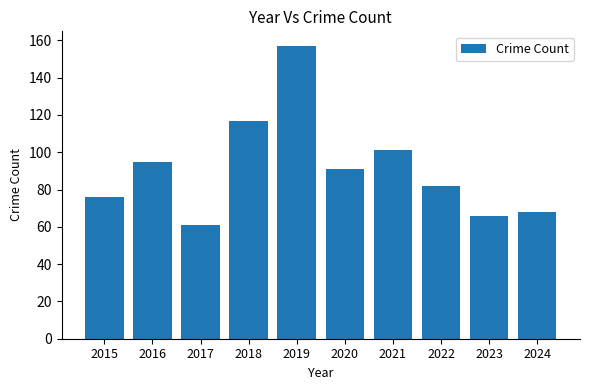

List the labels in order of value, largest first.

2019, 2018, 2021, 2016, 2020, 2022, 2015, 2024, 2023, 2017